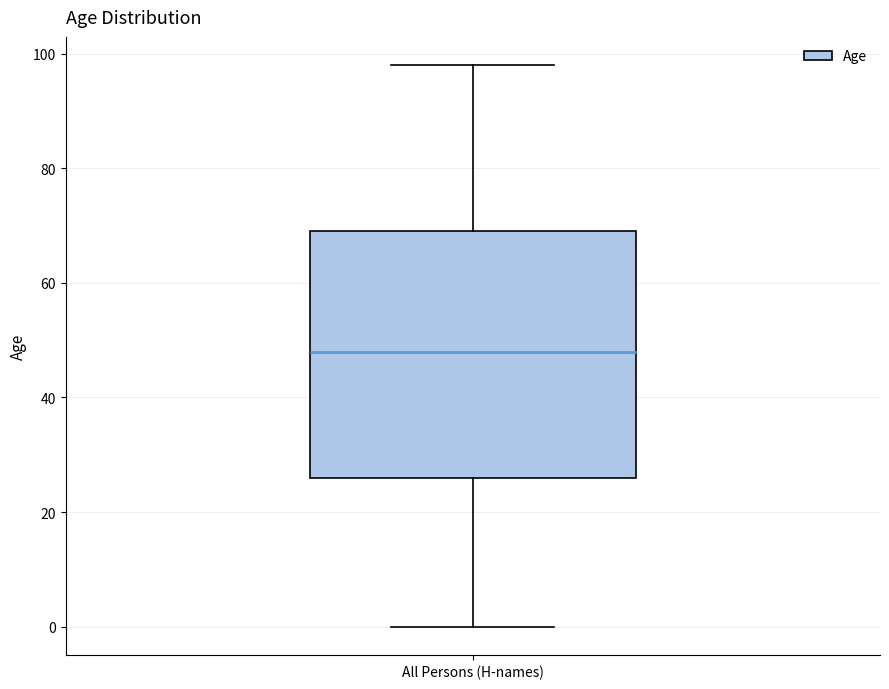

Transcribe this box plot: give where the median line is, the range the box spans, and where the two whiskers end, as read against the y-axis. The values are not printed on the chart, so give them approximately, as read against the axis.

median 48, box 26 to 70, whiskers 0 to 98